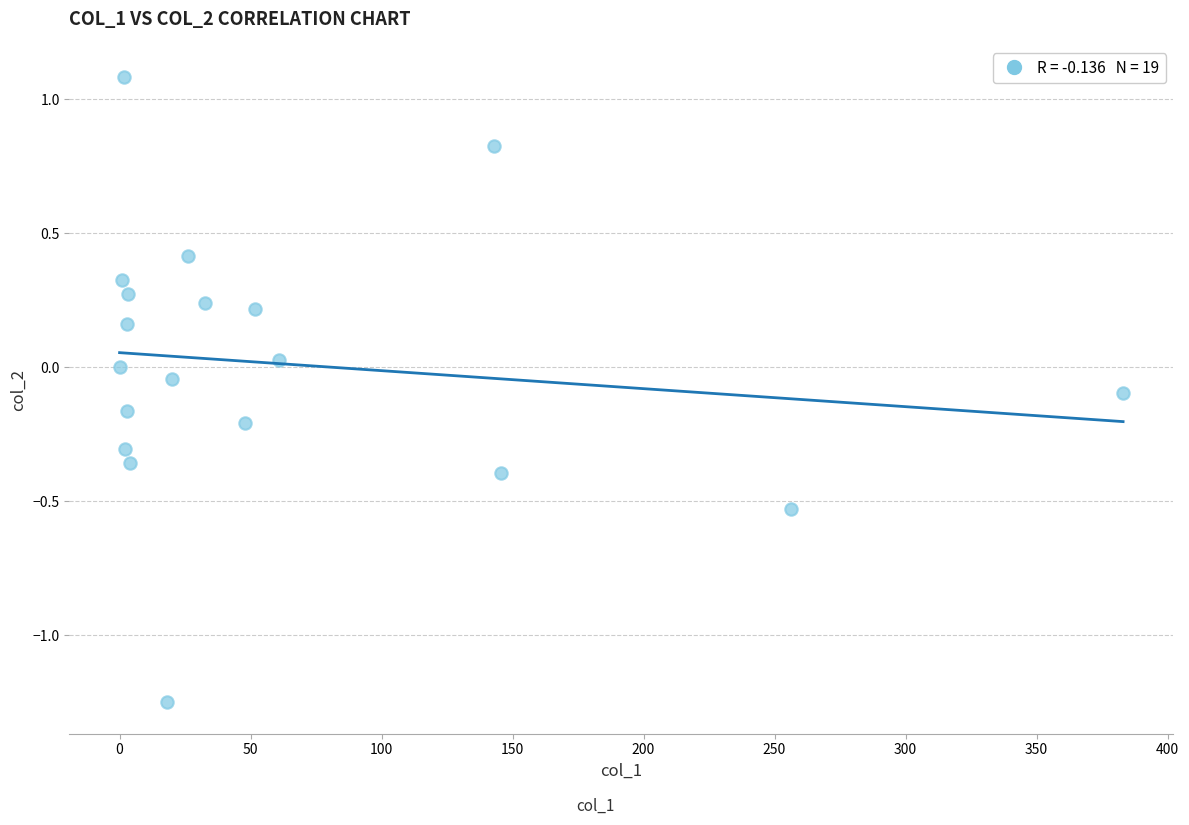

What is the range of Y values (max minus min)?

2.3